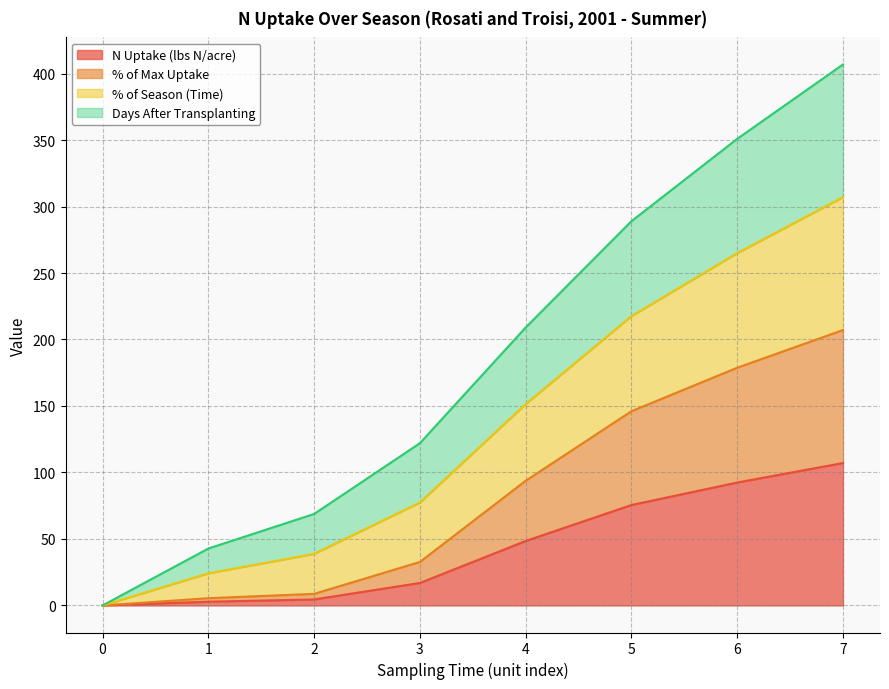

Which has a higher value, 0 or 6?

6